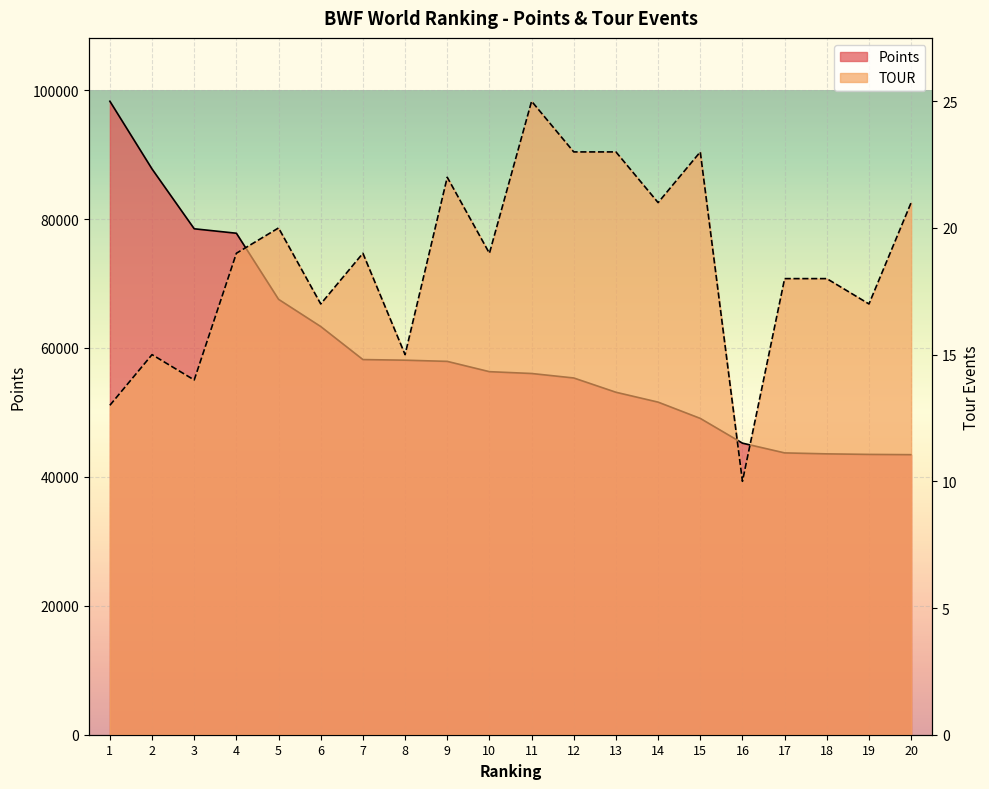

What is the sum of all TOUR values?

372.0